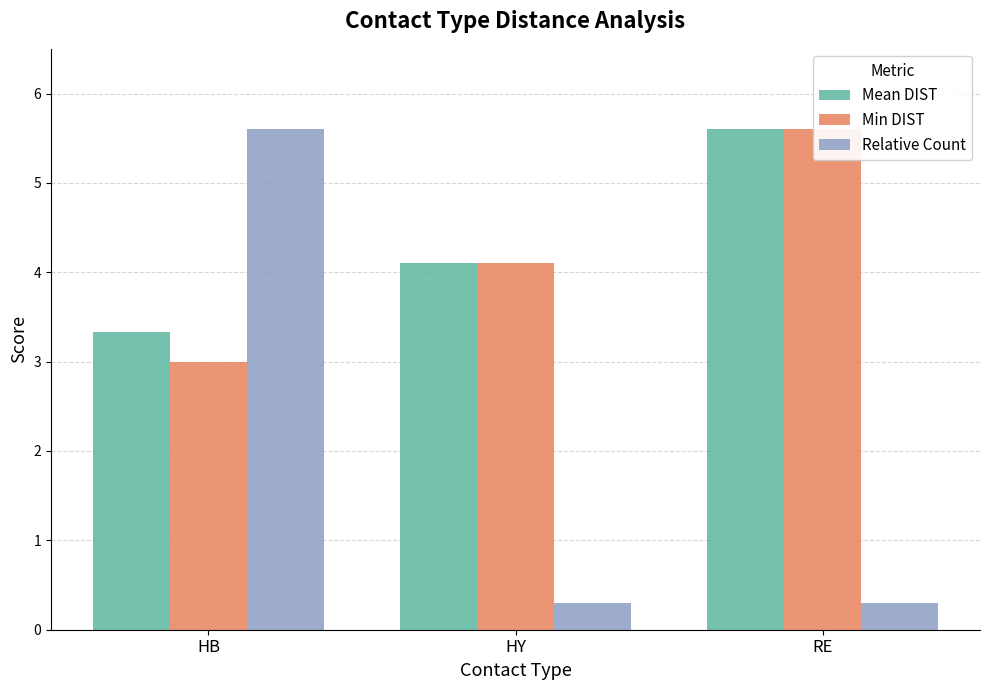

Is it true that Min DIST equals 5.6 at RE?

True